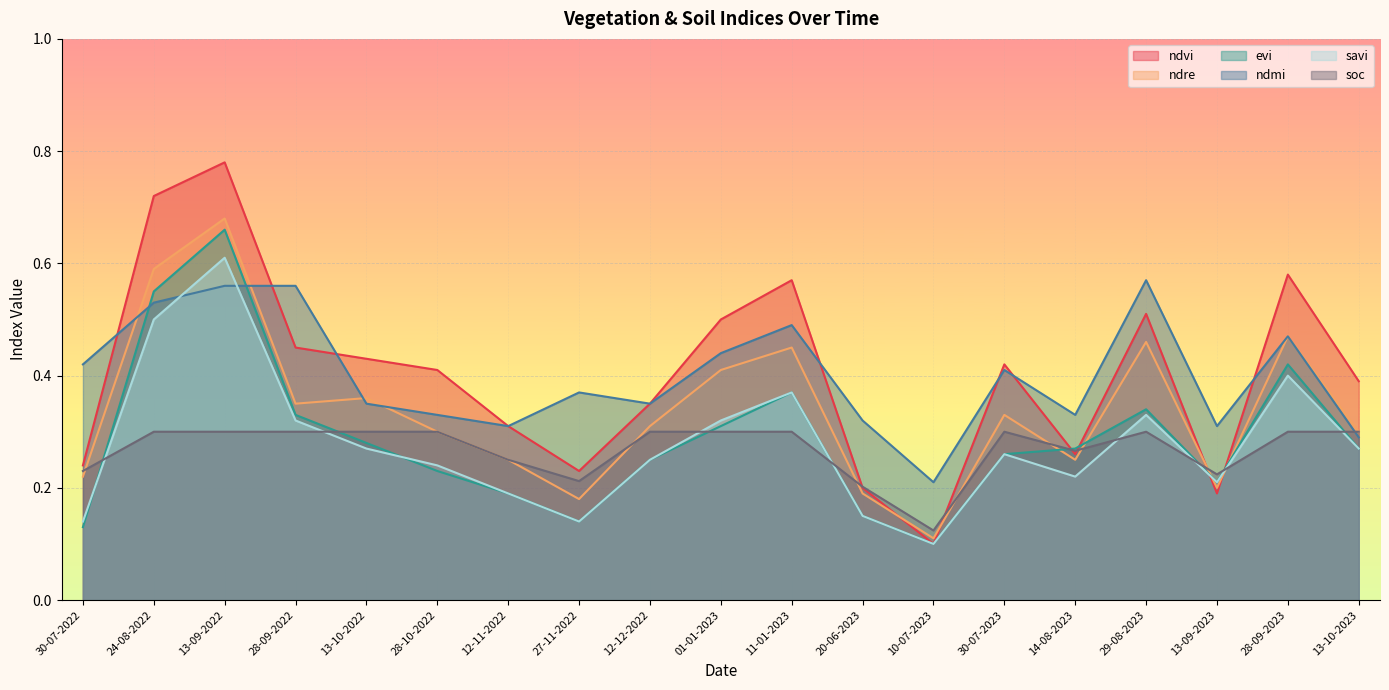

What is the label of the 7th point from the right?

10-07-2023